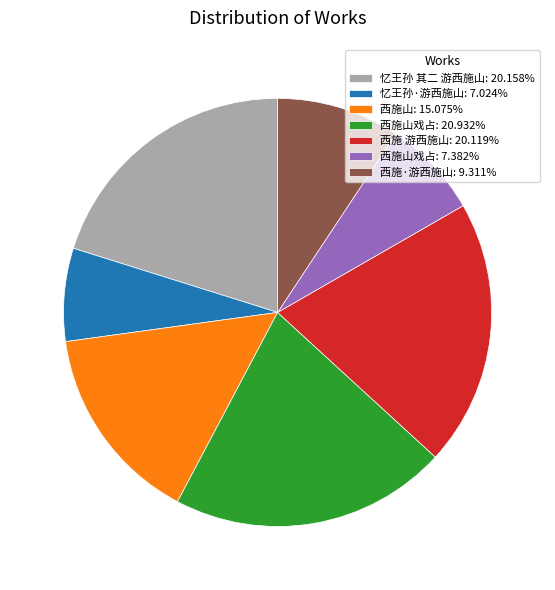

Does 西施山戏占: 7.382% represent more than half of the total?

No